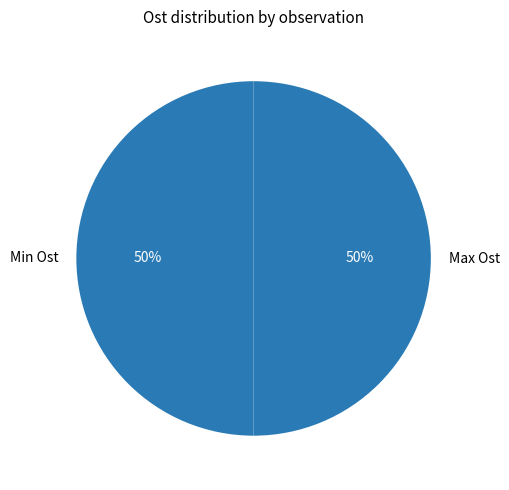

Do Min Ost and Max Ost together represent more than half of the pie?

Yes